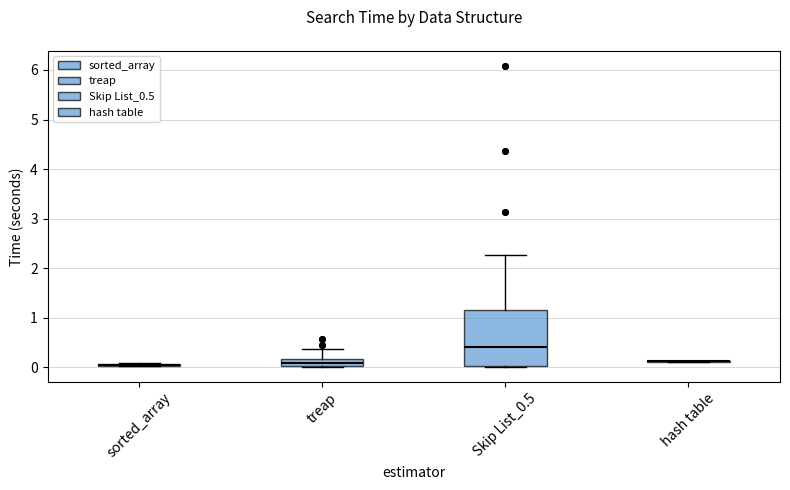

Comparing the boxes themselves (not the whiskers), which one is the tallest?

Skip List_0.5